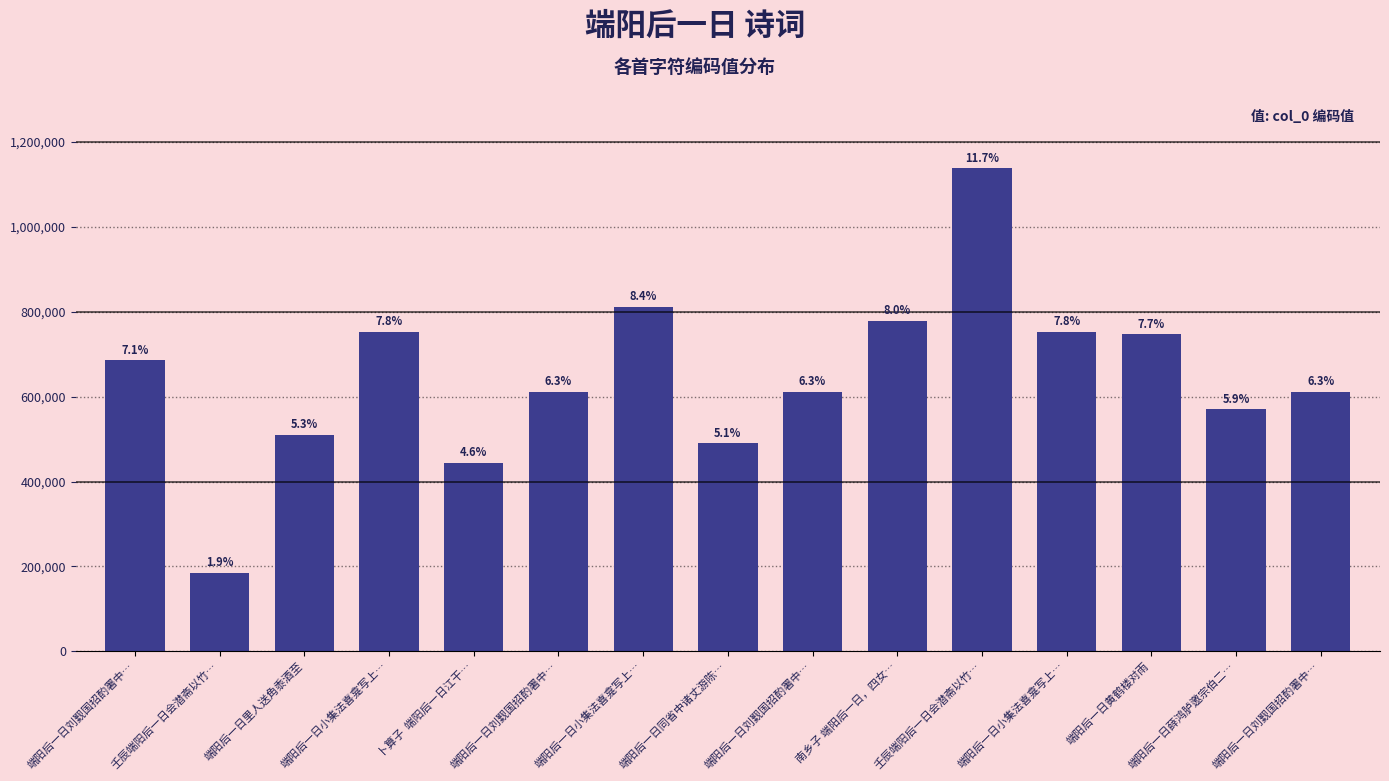

Reading left to right, transcribe all the data shown in this chart.

端阳后一日刘觐国招酌署中…=685475	壬辰端阳后一日会潜斋以竹…=185530	端阳后一日里人送角黍酒至=510100	端阳后一日小集法喜龛写上…=753272	卜算子  端阳后一日江干…=444253	端阳后一日刘觐国招酌署中…=611577	端阳后一日小集法喜龛写上…=812249	端阳后一日同省中诸丈游陈…=490577	端阳后一日刘觐国招酌署中…=611575	南乡子 端阳后一日，四女…=779453	壬辰端阳后一日会潜斋以竹…=1138946	端阳后一日小集法喜龛写上…=753271	端阳后一日黄鹤楼对雨=747379	端阳后一日薛鸿胪邀宗伯二…=569904	端阳后一日刘觐国招酌署中…=611576